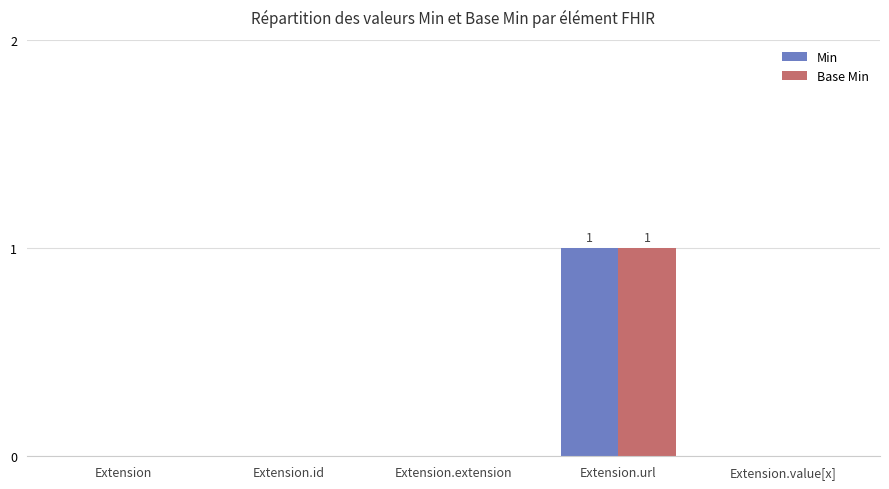

How many groups of bars are there?

5